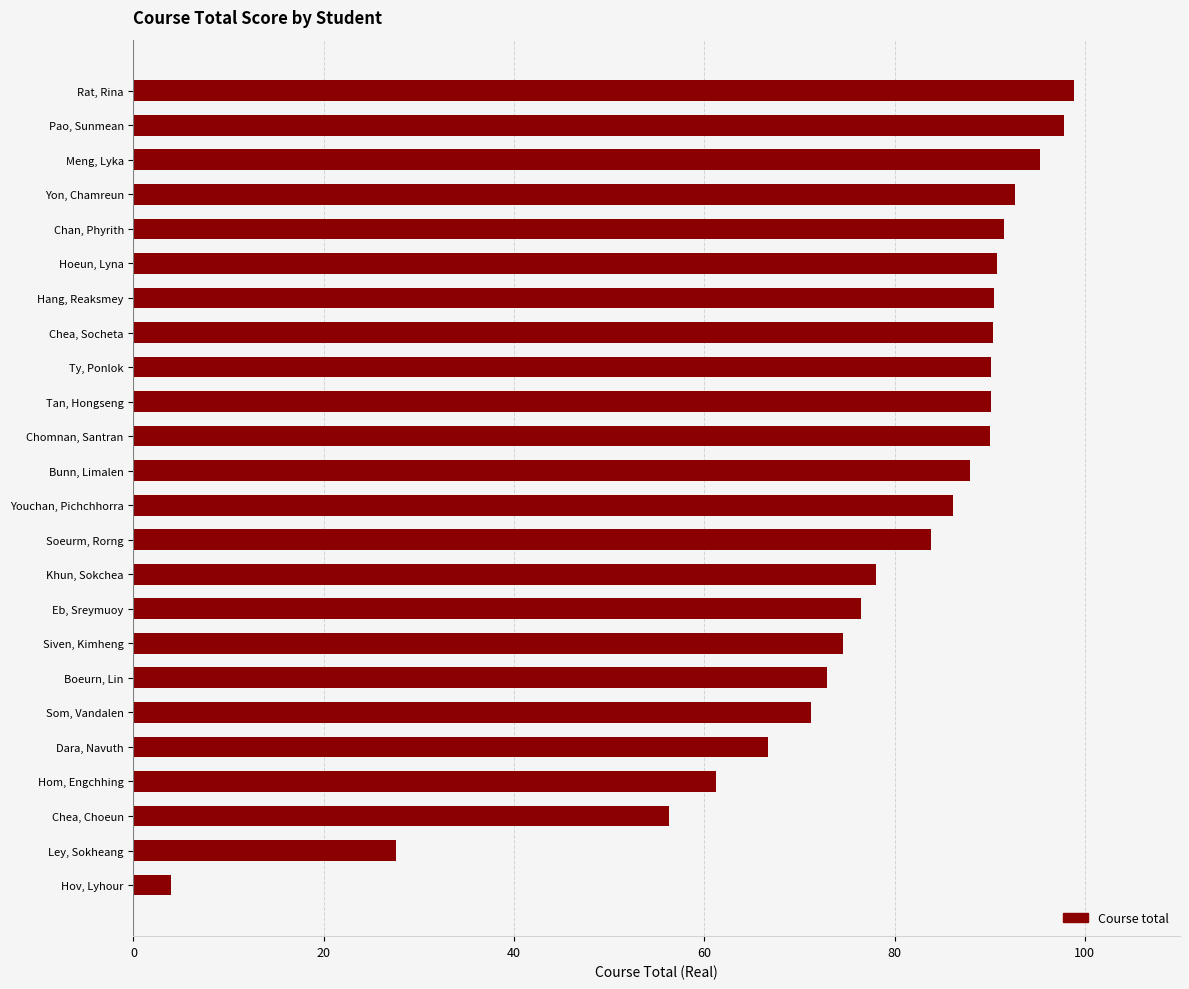

What is the ratio of the value at Khun, Sokchea to the value at Ley, Sokheang?

2.8